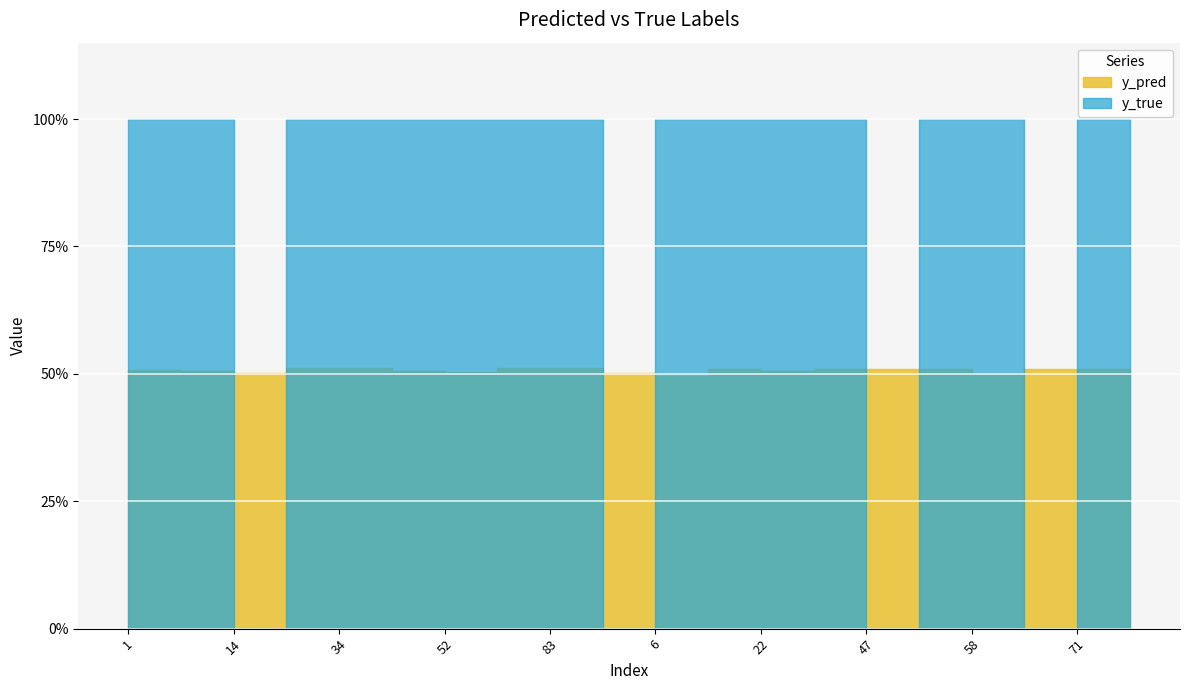

What is the average value of the y_pred series?

0.5